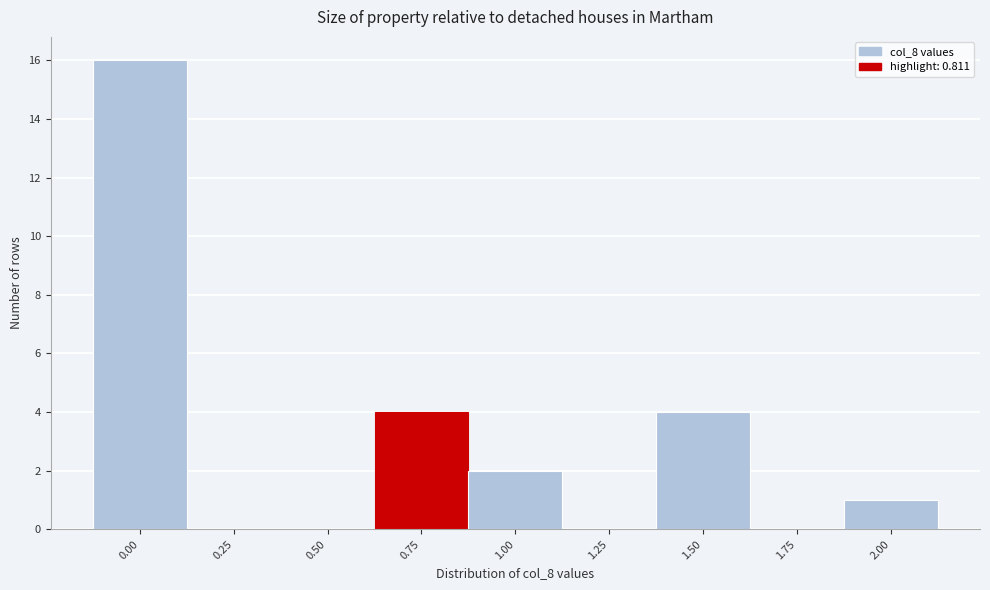

Reading left to right, extract all data points from this chart.

0.00=16	0.25=0	0.50=0	0.75=4	1.00=2	1.25=0	1.50=4	1.75=0	2.00=1